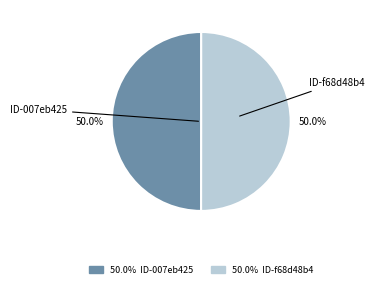

Count the number of slices in the pie.

2